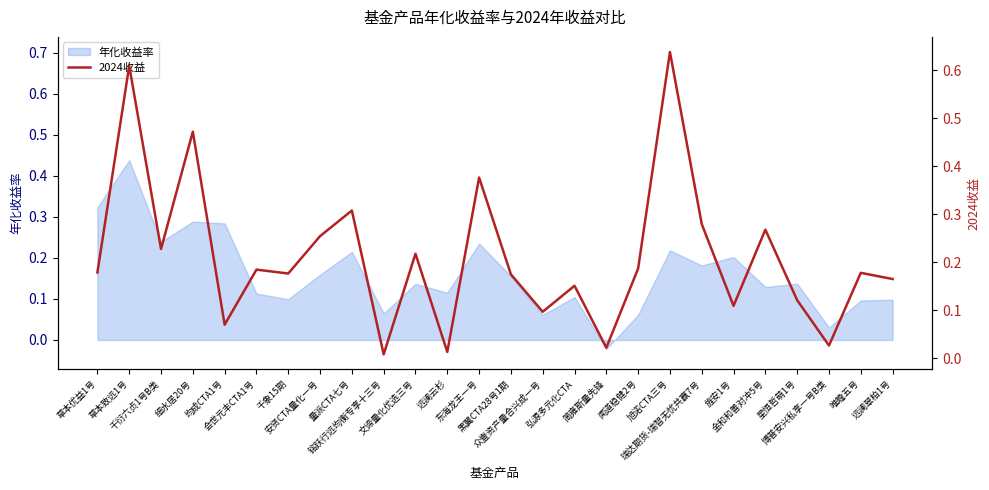

True or false: the data shows 0.1 at 文谛量化优选三号.

False